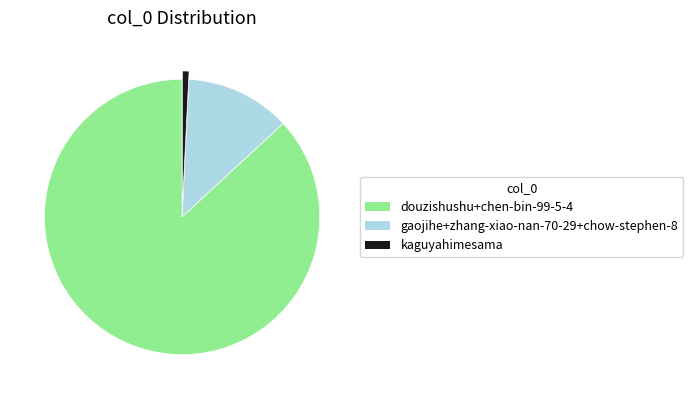

Which category accounts for the majority?

douzishushu+chen-bin-99-5-4